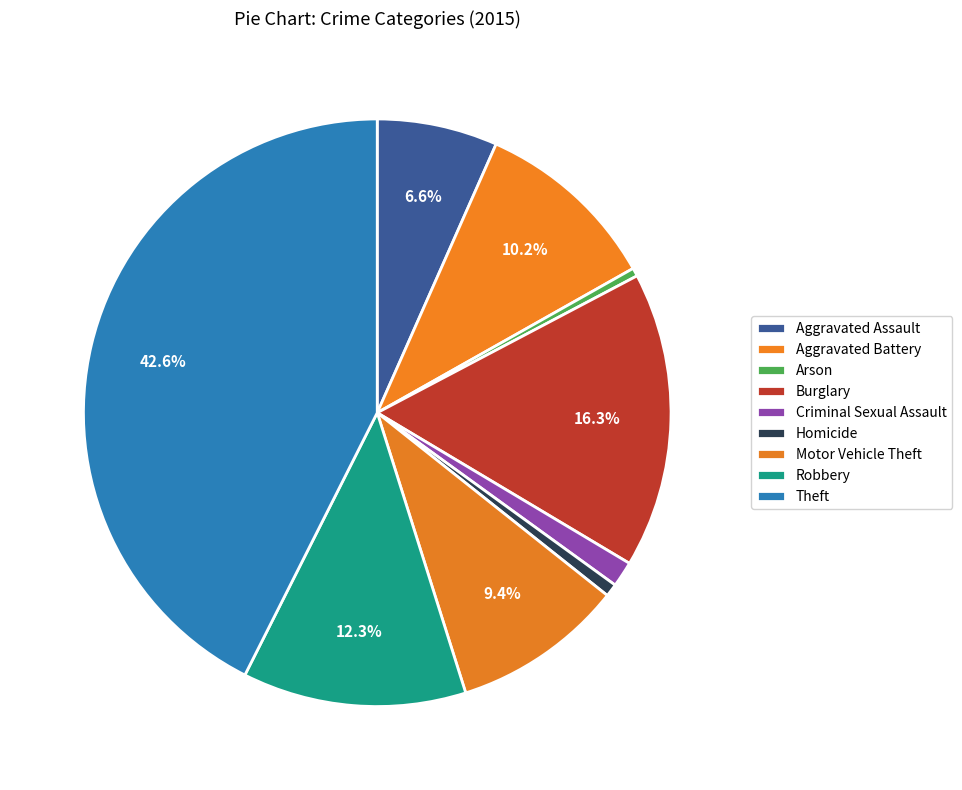

What is the smallest slice in the pie chart?

Arson